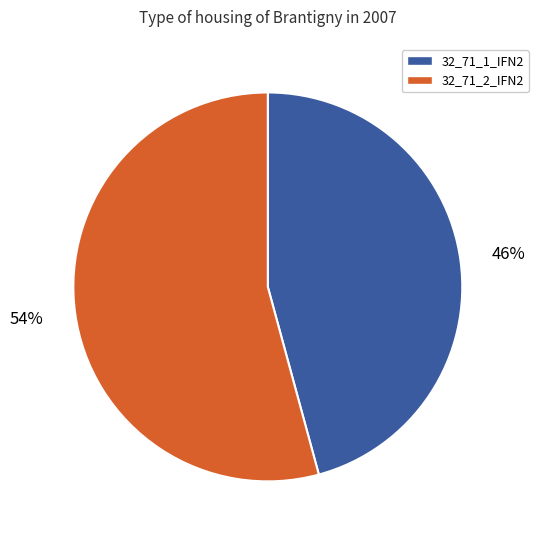

Which category accounts for the majority?

32_71_2_IFN2